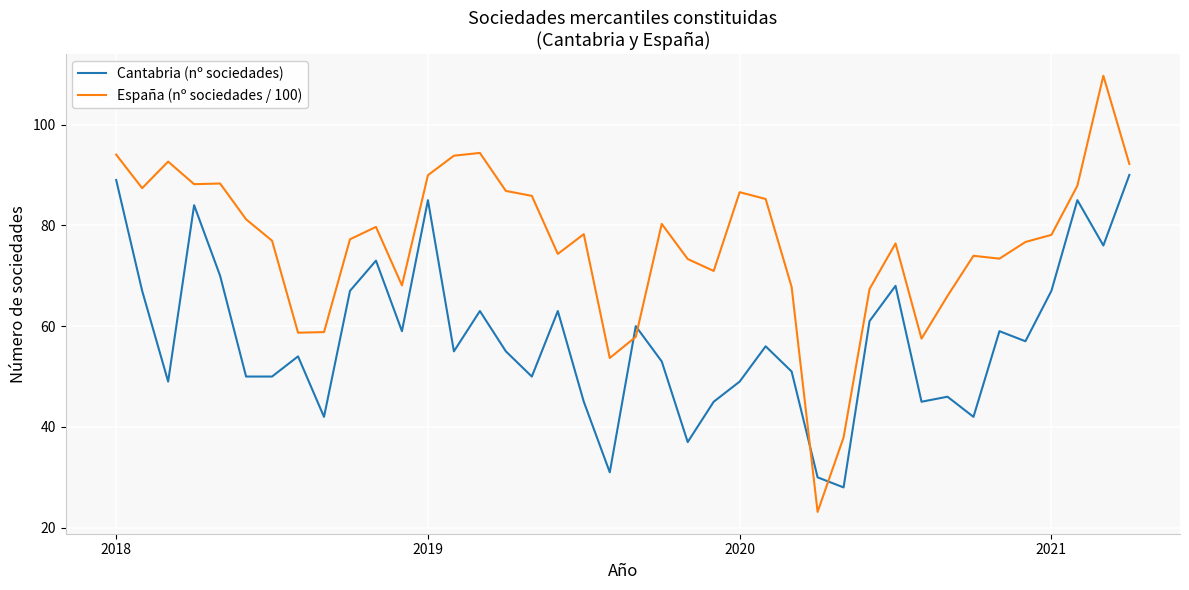

What is the difference between the maximum and minimum values in the España (nº sociedades / 100) series?

86.5